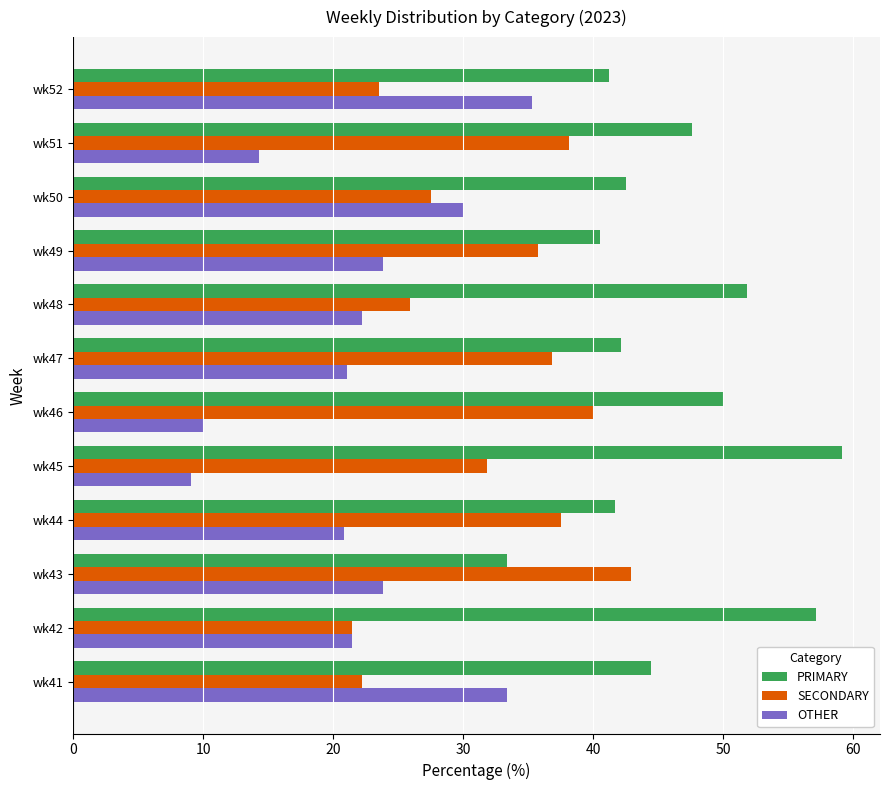

Which category has the lowest value in the PRIMARY series?

wk43